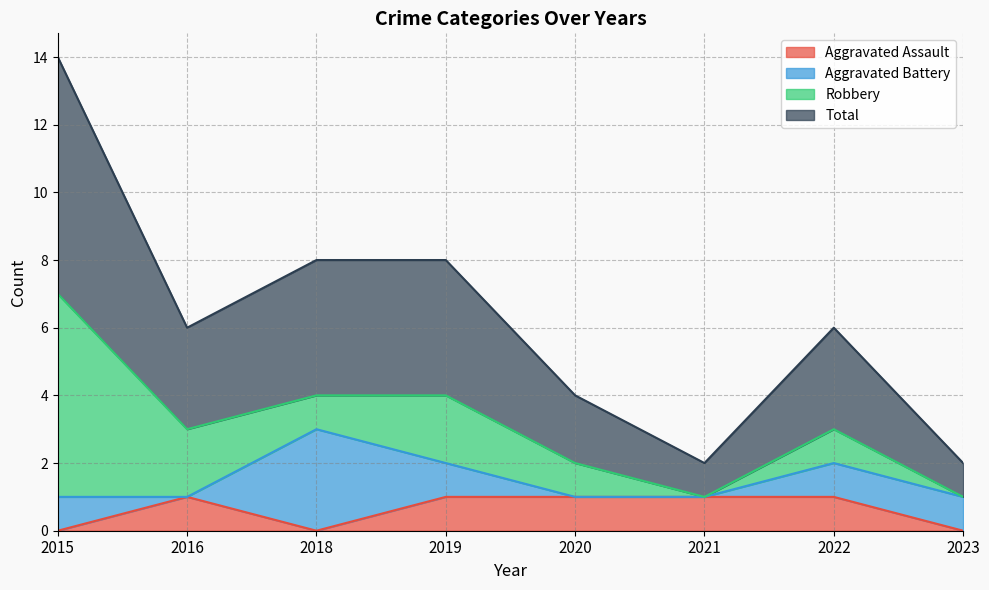

What is the sum of all Aggravated Assault values?

5